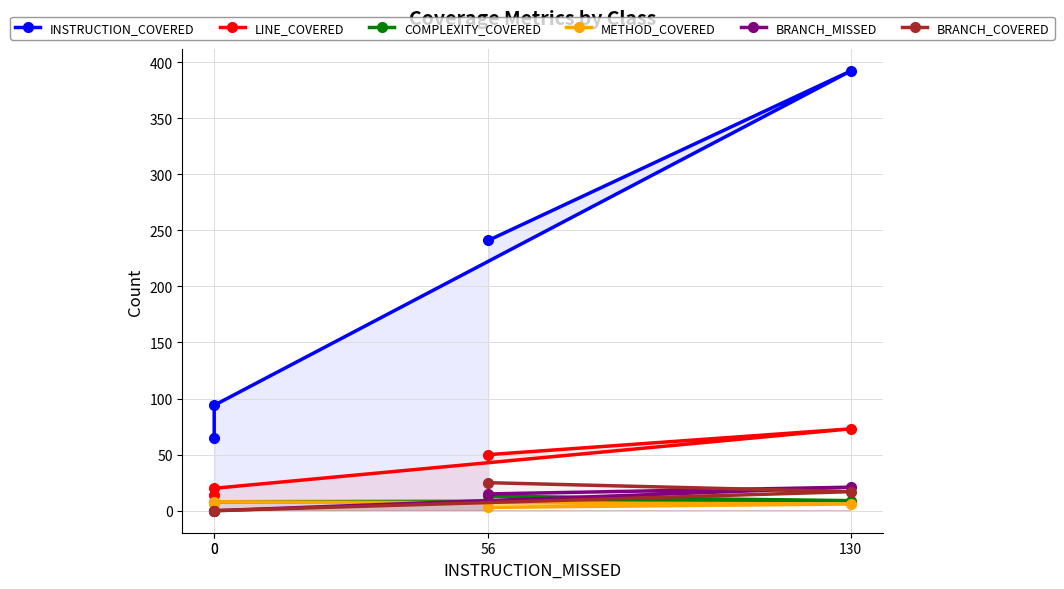

What is the total value across all series at 0?

130